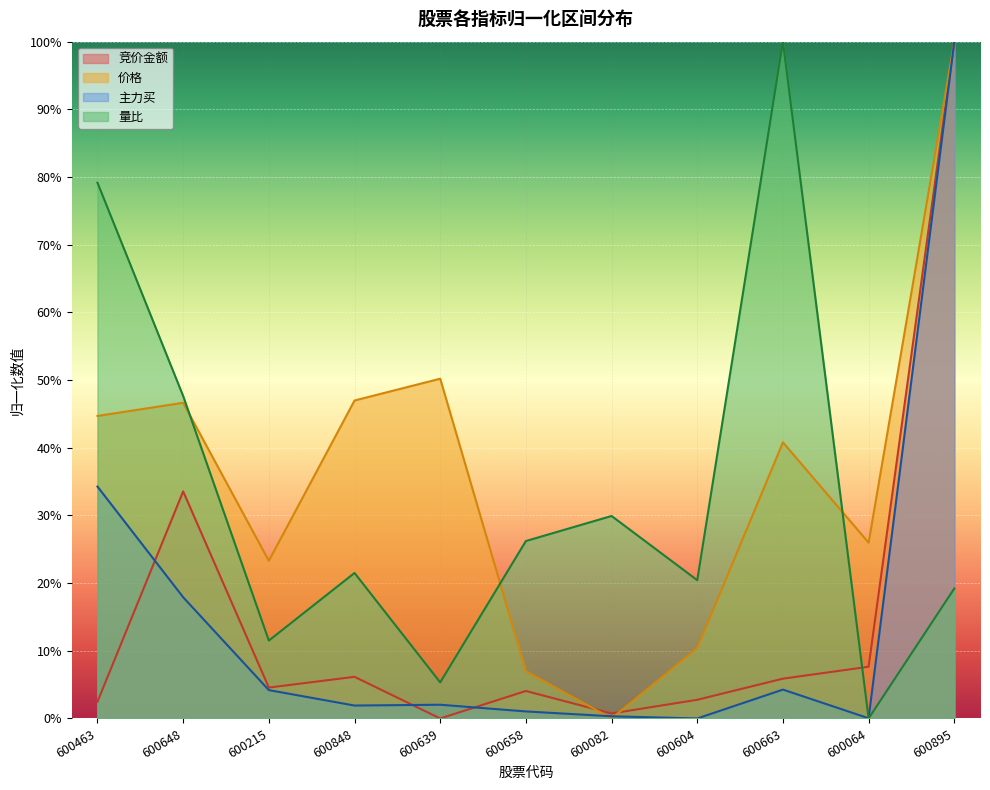

What is the difference between the maximum and second lowest values in the 竞价金额 series?

99.3